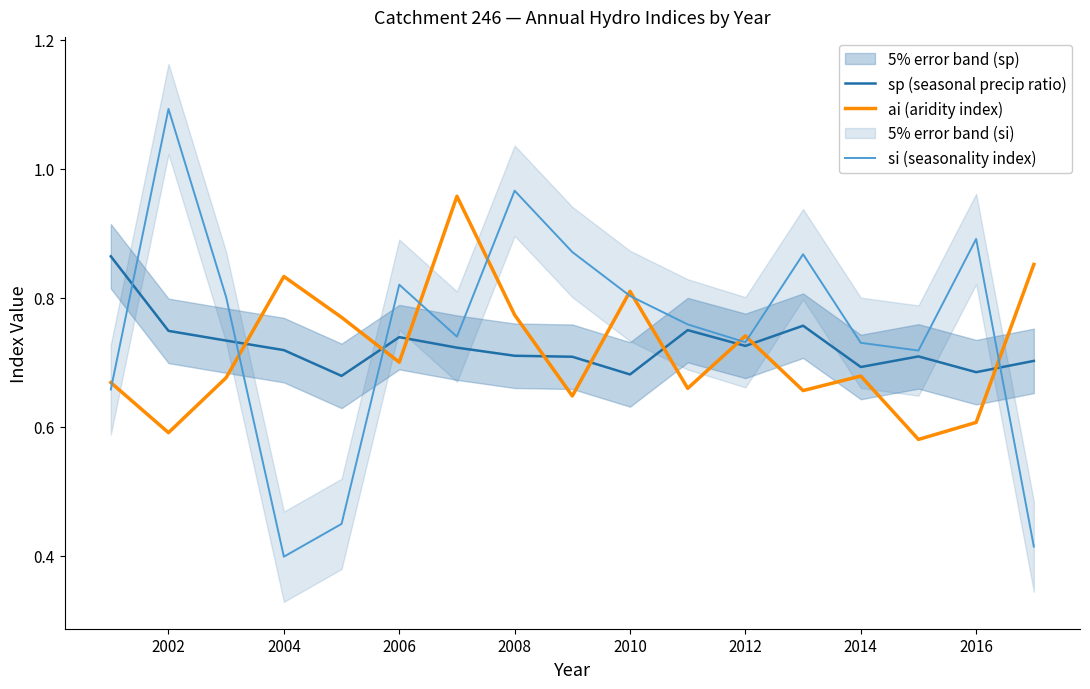

True or false: ai (aridity index) has a value of 0.9 at 2002.

False